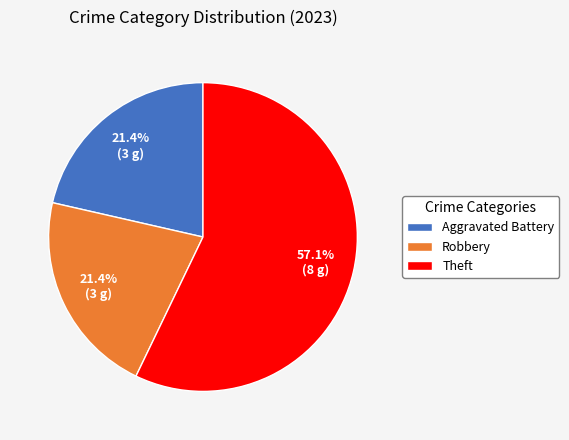

What is the largest slice in the pie chart?

Theft